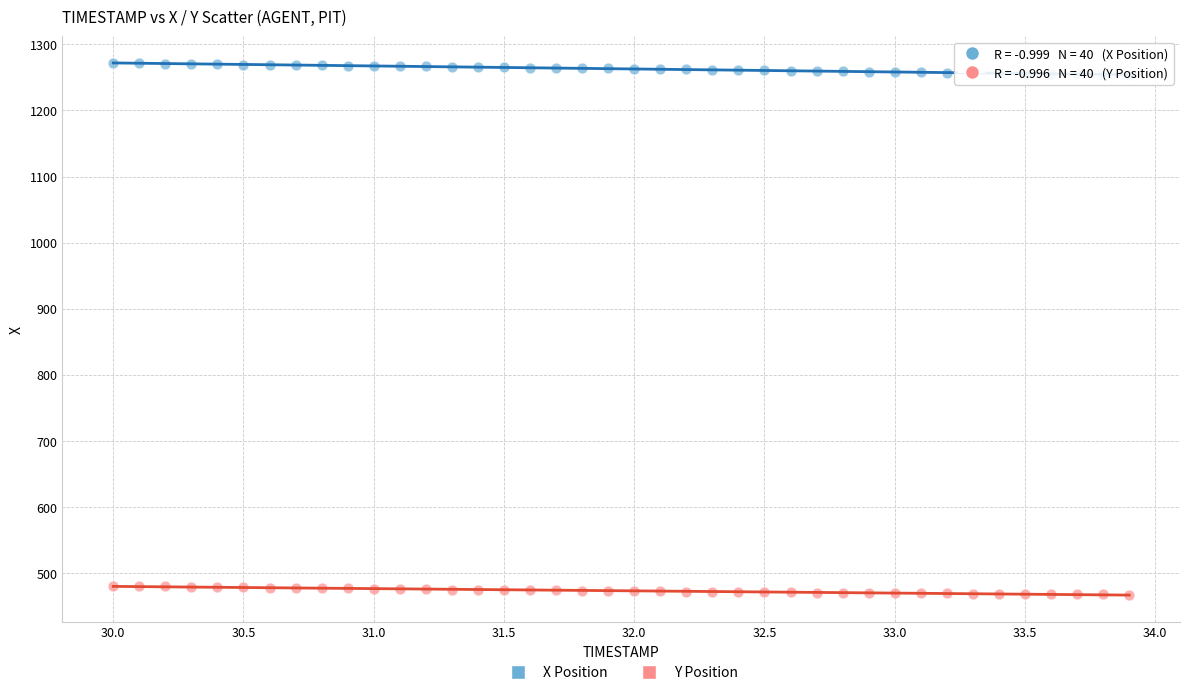

Which series reaches the maximum Y coordinate?

X Position